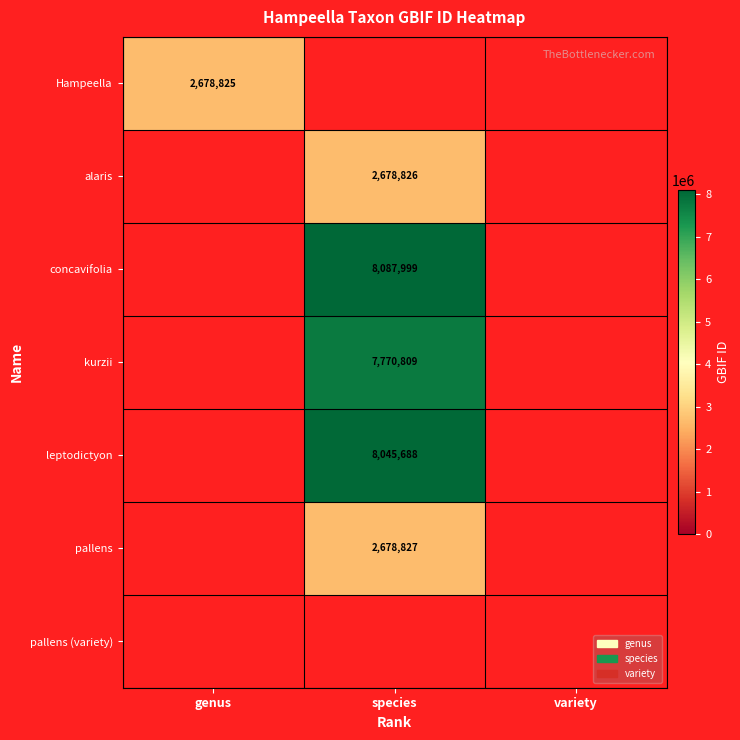

The alaris series shows 2678826 at species. True or false?

True